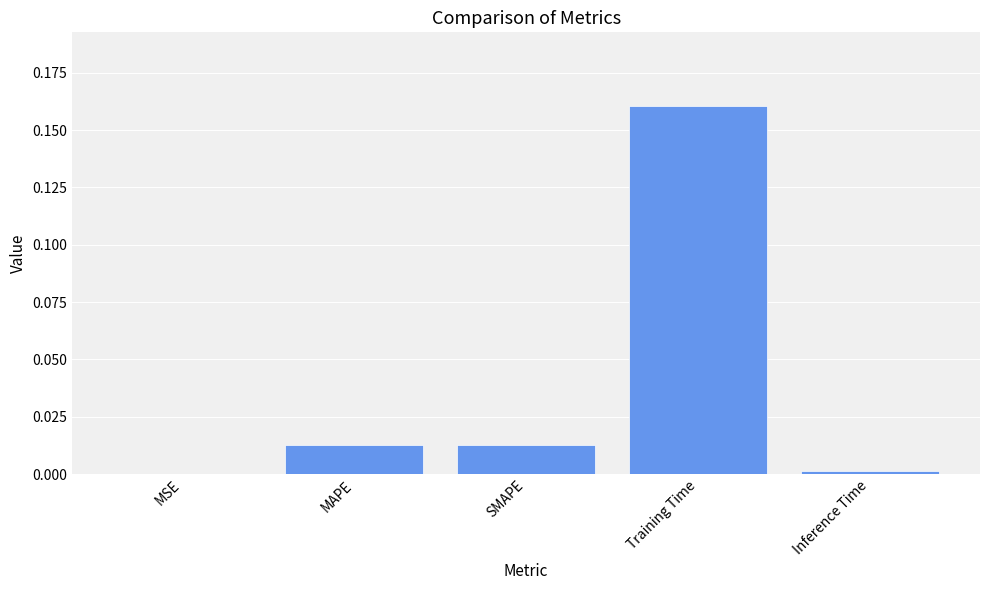

Count the number of categories in the chart.

5